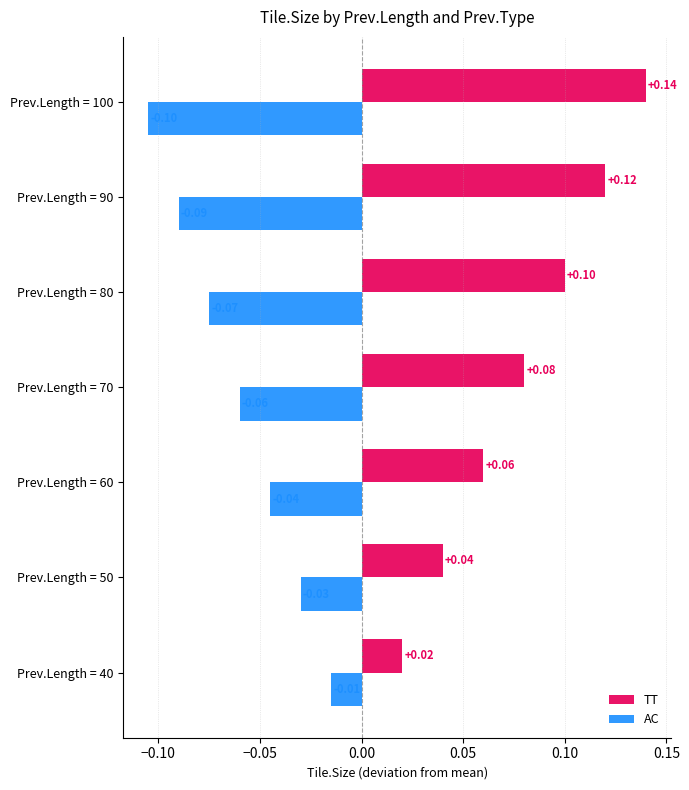

What is the smallest value displayed?

-0.1